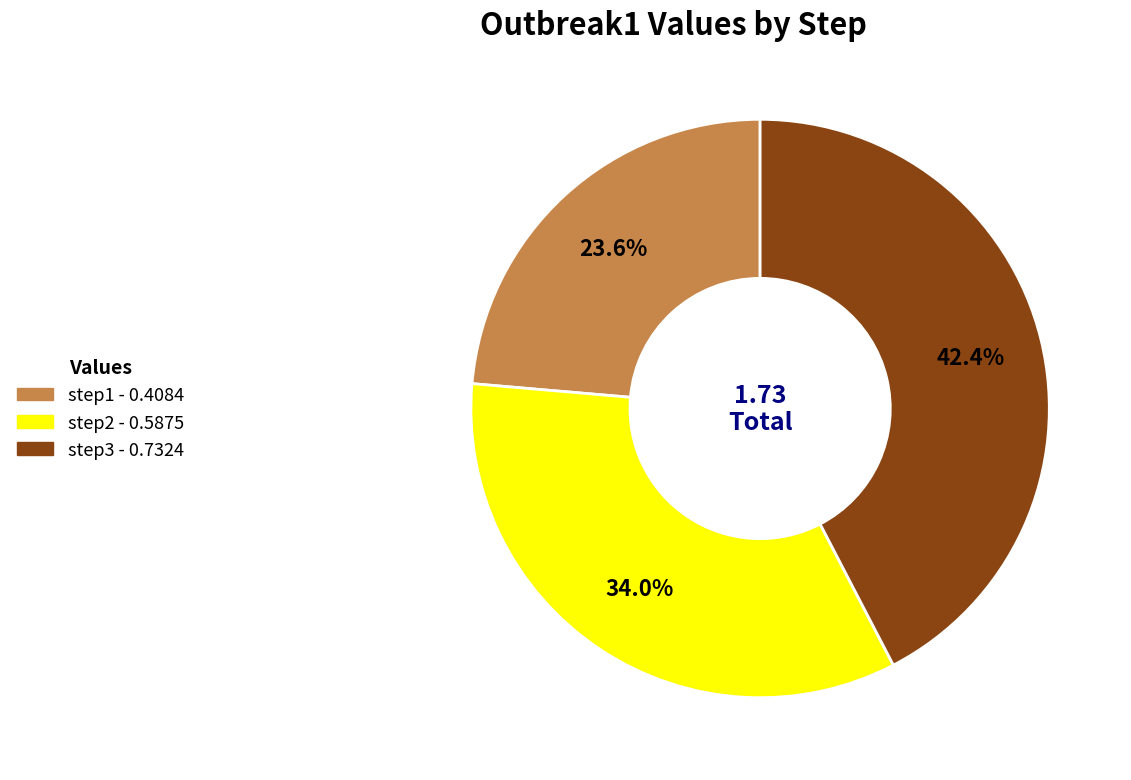

To the nearest percent, what is the average slice percentage?

33%